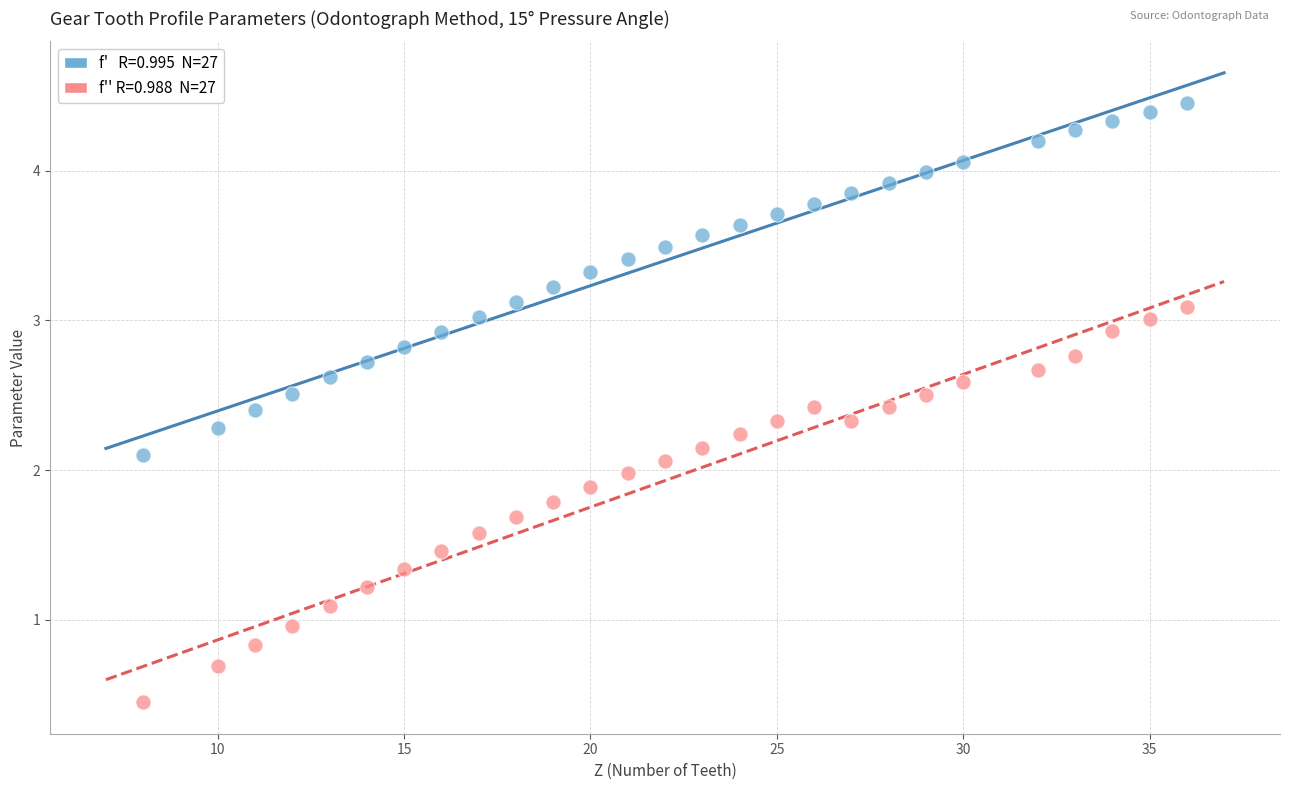

Across all data points, what is the range of X values (max minus min)?

28.0